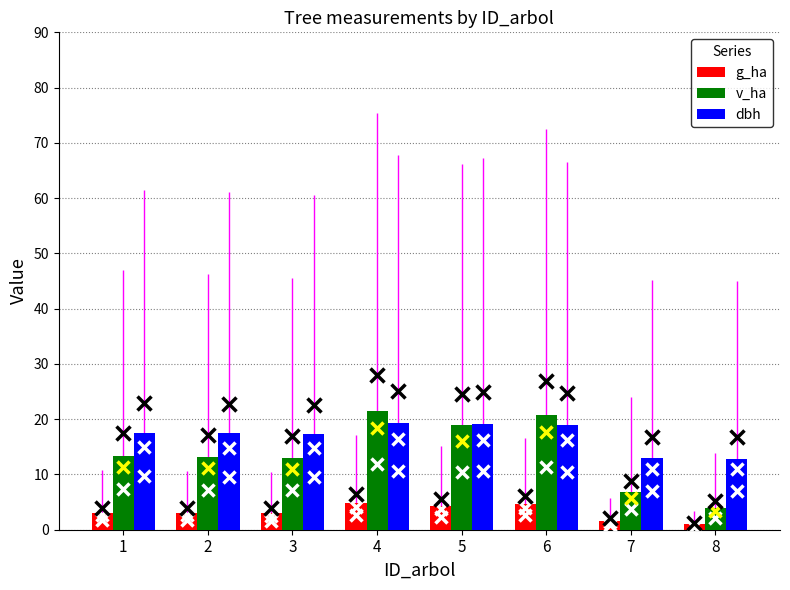

Which series has the largest range (max minus min)?

v_ha